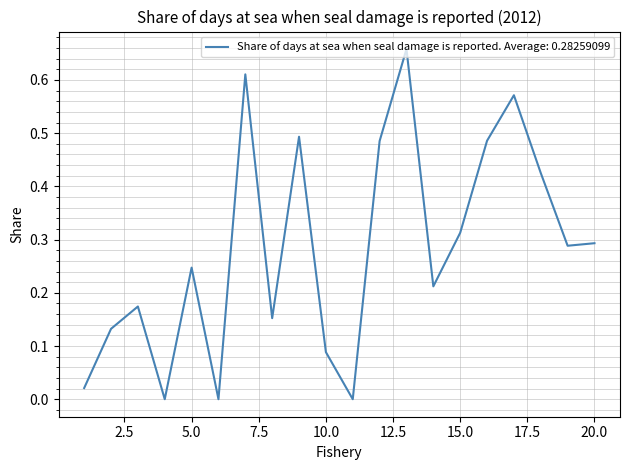

At which label is the value closest to 0?

4